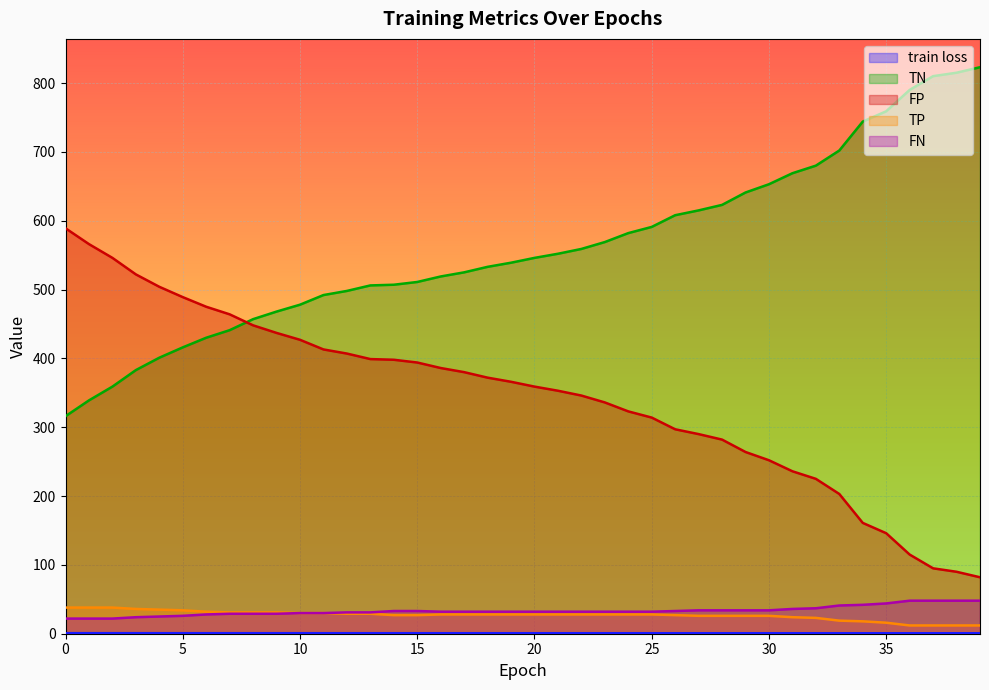

The TN series shows 823.0 at 39. True or false?

True